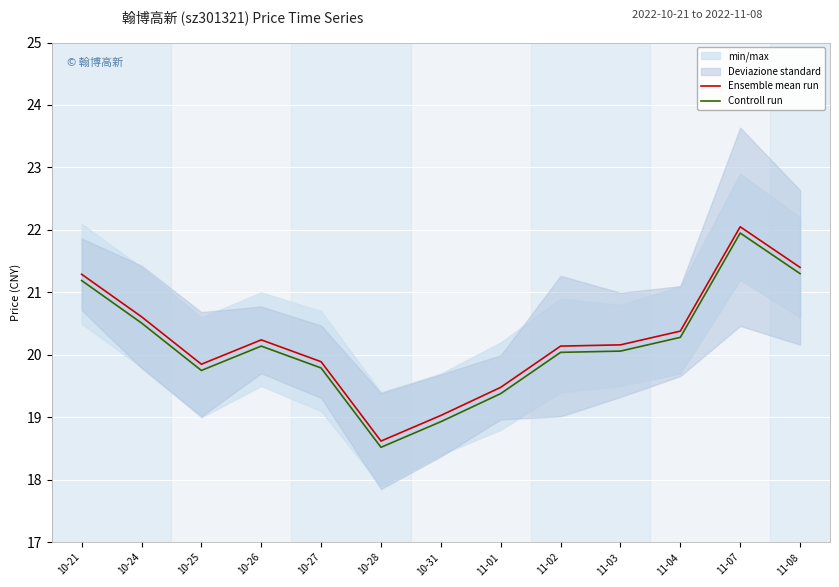

Reading right to left, extract all data points from this chart.

Ensemble mean run: 21.4	22.1	20.4	20.2	20.1	19.5	19.0	18.6	19.9	20.2	19.9	20.6	21.3
Controll run: 21.3	21.9	20.3	20.1	20.0	19.4	18.9	18.5	19.8	20.1	19.8	20.5	21.2